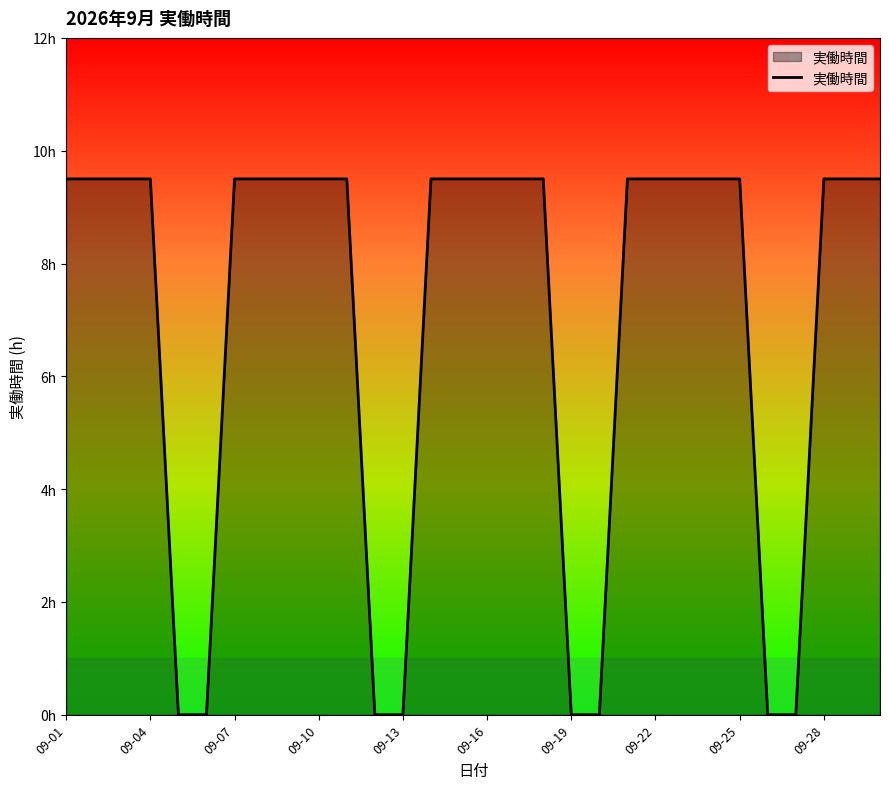

Is this an area chart (filled region under the line)?

Yes